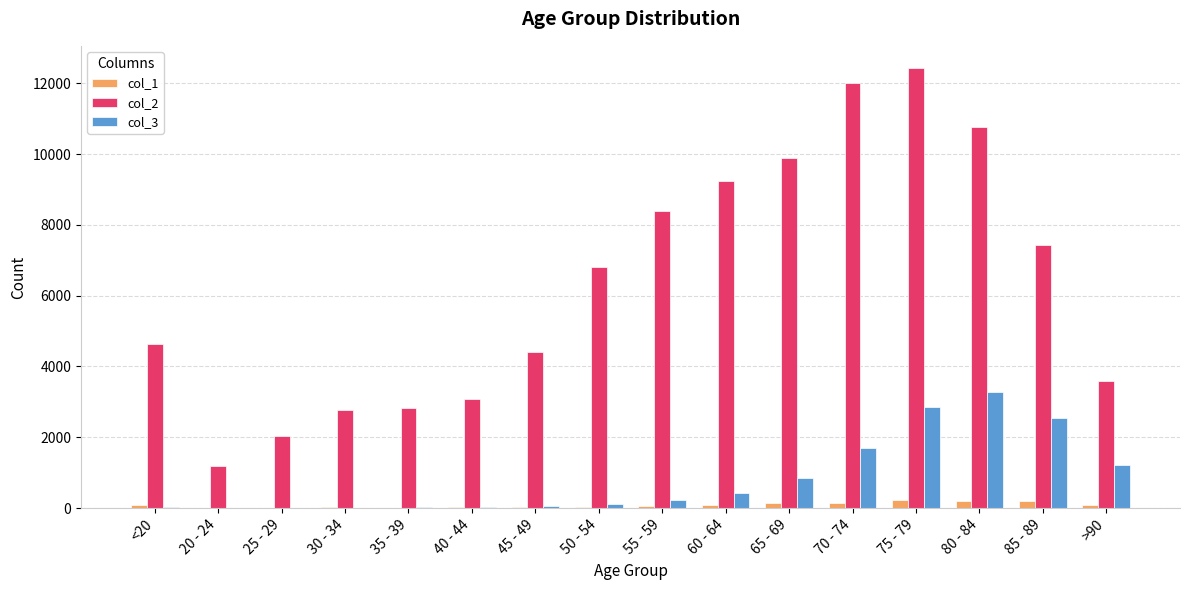

Which series changed the most between 80 - 84 and 85 - 89?

col_2